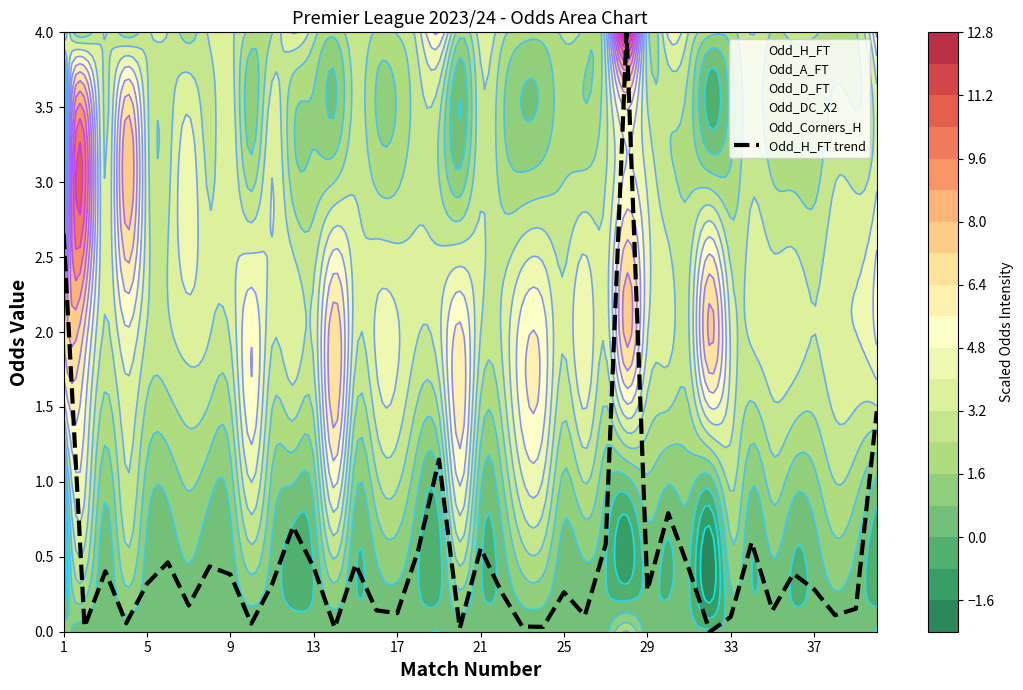

True or false: the data shows 0.0 at 23.

False